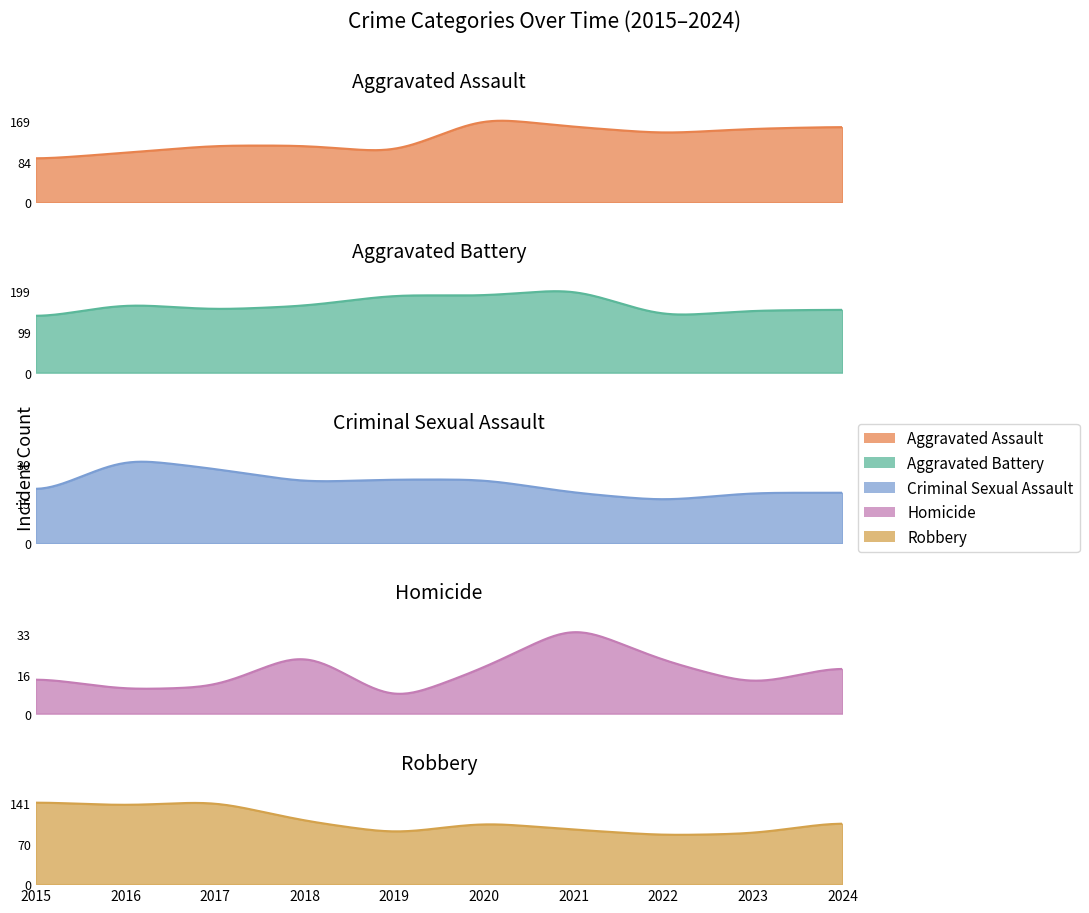

What is the total value across all series at 2024?

459